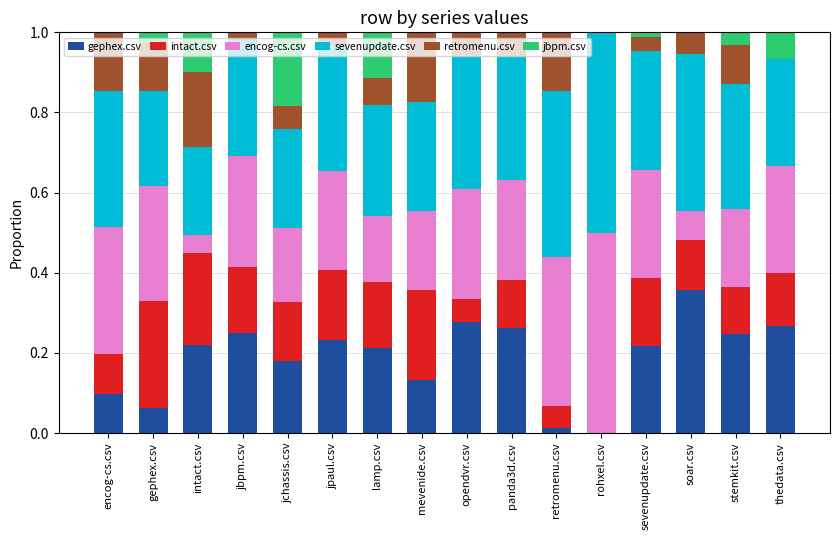

What is the total value across all series at intact.csv?

1.0